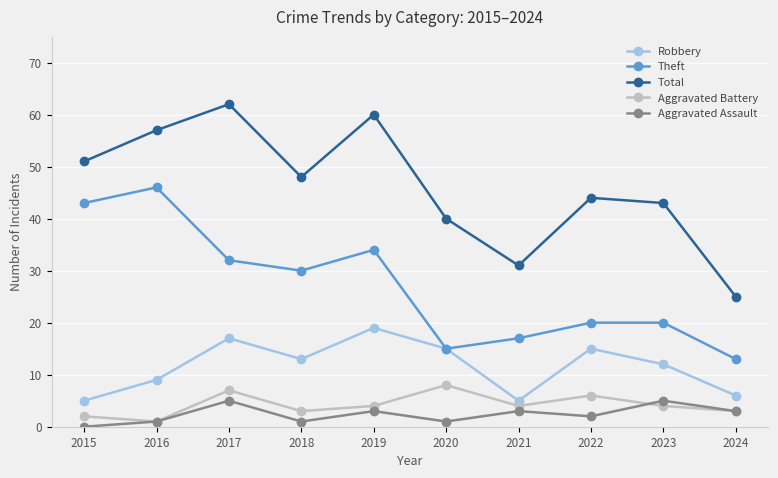

In Aggravated Battery, how many points are lower than both neighbors (excluding endpoints)?

3